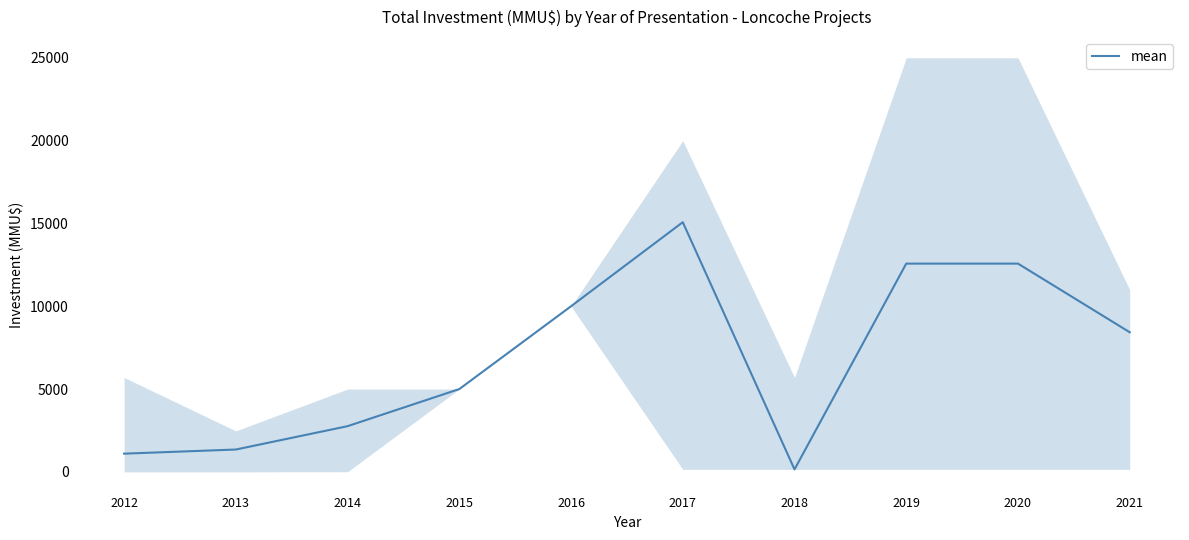

What is the minimum value shown in the chart?

150